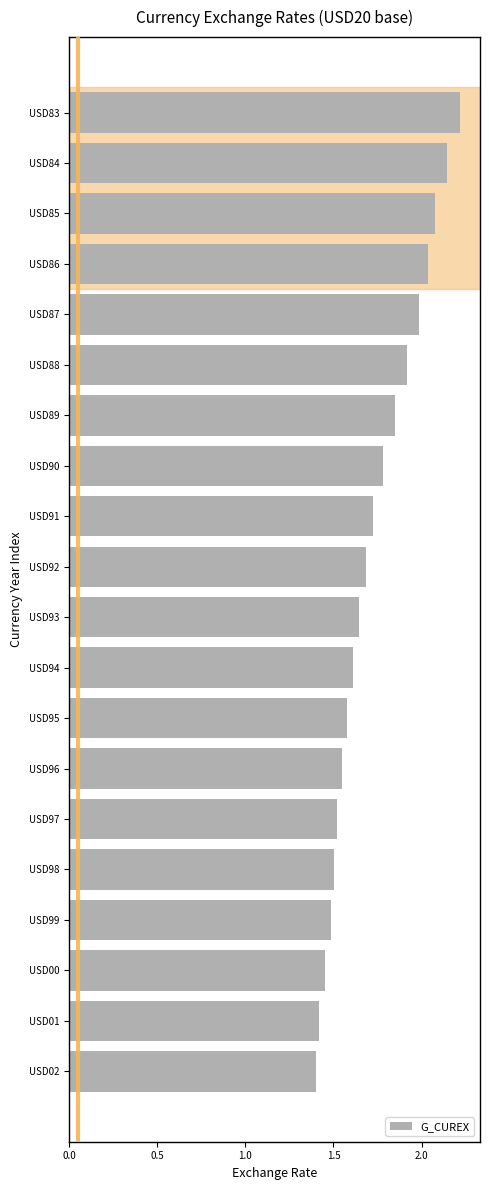

What is the sum of all values?

34.6